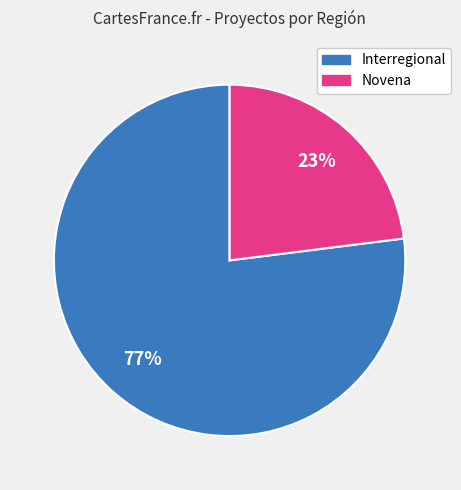

Is it true that Interregional is 70% of the pie?

False